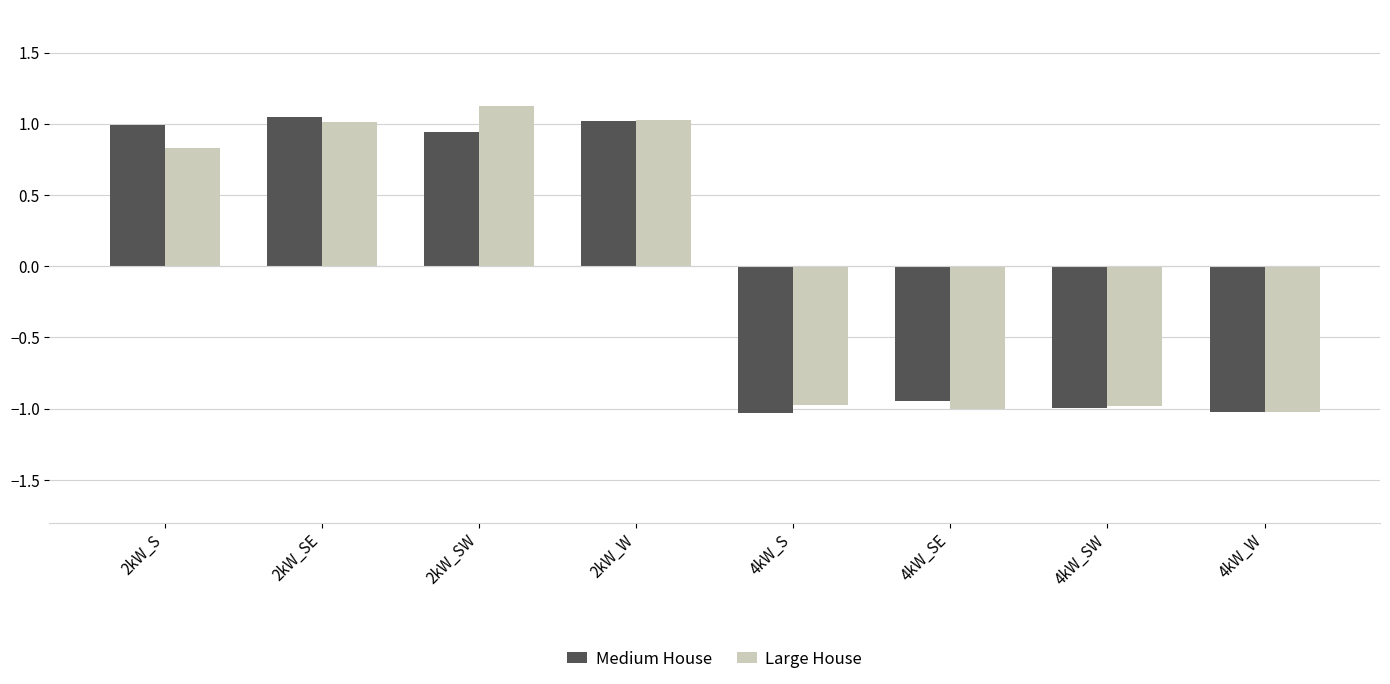

Where is Large House nearest to the value 0?

2kW_S